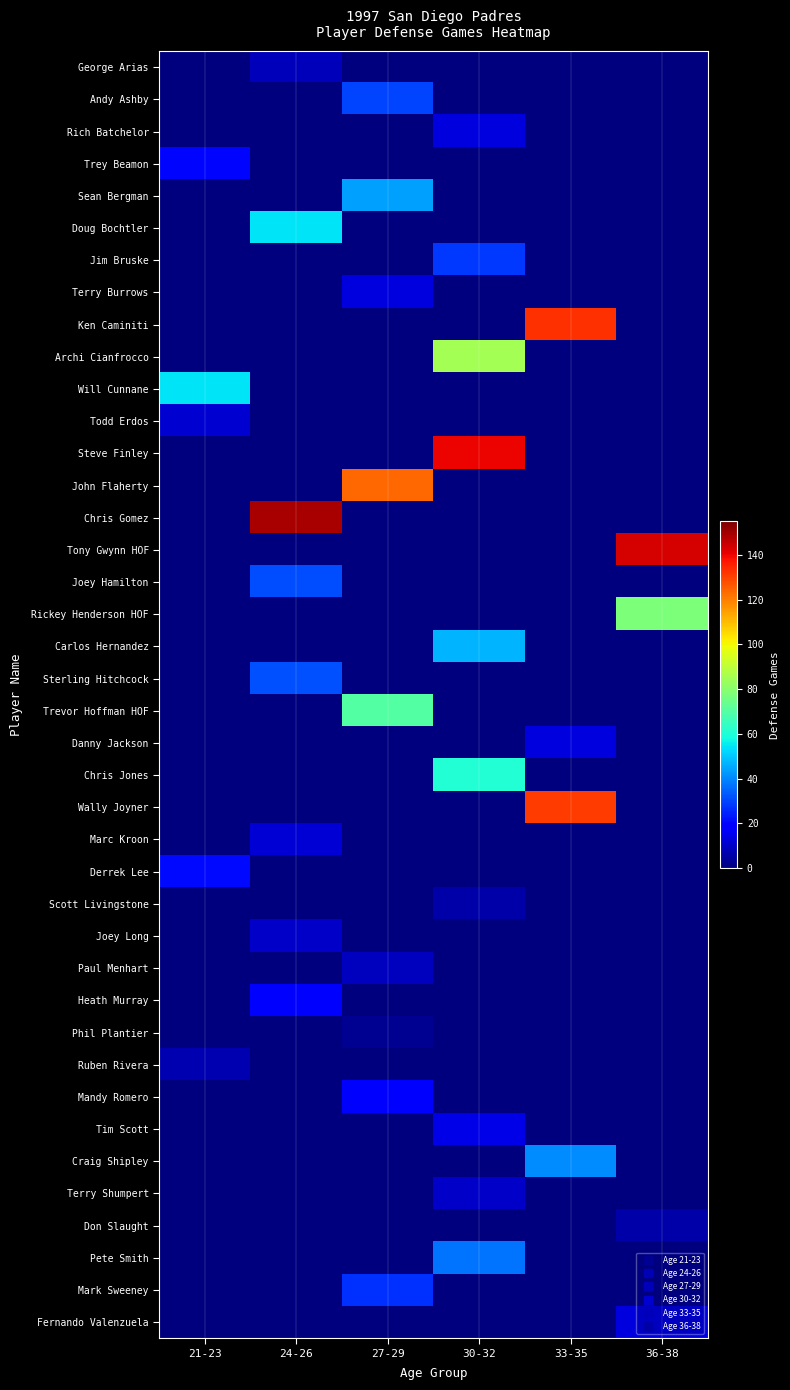

Reading right to left, what are all the values shown in this chart?

George Arias: 36-38=0	33-35=0	30-32=0	27-29=0	24-26=8	21-23=0
Andy Ashby: 36-38=0	33-35=0	30-32=0	27-29=30	24-26=0	21-23=0
Rich Batchelor: 36-38=0	33-35=0	30-32=13	27-29=0	24-26=0	21-23=0
Trey Beamon: 36-38=0	33-35=0	30-32=0	27-29=0	24-26=0	21-23=20
Sean Bergman: 36-38=0	33-35=0	30-32=0	27-29=44	24-26=0	21-23=0
Doug Bochtler: 36-38=0	33-35=0	30-32=0	27-29=0	24-26=54	21-23=0
Jim Bruske: 36-38=0	33-35=0	30-32=28	27-29=0	24-26=0	21-23=0
Terry Burrows: 36-38=0	33-35=0	30-32=0	27-29=13	24-26=0	21-23=0
Ken Caminiti: 36-38=0	33-35=133	30-32=0	27-29=0	24-26=0	21-23=0
Archi Cianfrocco: 36-38=0	33-35=0	30-32=85	27-29=0	24-26=0	21-23=0
Will Cunnane: 36-38=0	33-35=0	30-32=0	27-29=0	24-26=0	21-23=54
Todd Erdos: 36-38=0	33-35=0	30-32=0	27-29=0	24-26=0	21-23=11
Steve Finley: 36-38=0	33-35=0	30-32=140	27-29=0	24-26=0	21-23=0
John Flaherty: 36-38=0	33-35=0	30-32=0	27-29=124	24-26=0	21-23=0
Chris Gomez: 36-38=0	33-35=0	30-32=0	27-29=0	24-26=149	21-23=0
Tony Gwynn HOF: 36-38=143	33-35=0	30-32=0	27-29=0	24-26=0	21-23=0
Joey Hamilton: 36-38=0	33-35=0	30-32=0	27-29=0	24-26=31	21-23=0
Rickey Henderson HOF: 36-38=78	33-35=0	30-32=0	27-29=0	24-26=0	21-23=0
Carlos Hernandez: 36-38=0	33-35=0	30-32=47	27-29=0	24-26=0	21-23=0
Sterling Hitchcock: 36-38=0	33-35=0	30-32=0	27-29=0	24-26=32	21-23=0
Trevor Hoffman HOF: 36-38=0	33-35=0	30-32=0	27-29=70	24-26=0	21-23=0
Danny Jackson: 36-38=0	33-35=13	30-32=0	27-29=0	24-26=0	21-23=0
Chris Jones: 36-38=0	33-35=0	30-32=61	27-29=0	24-26=0	21-23=0
Wally Joyner: 36-38=0	33-35=131	30-32=0	27-29=0	24-26=0	21-23=0
Marc Kroon: 36-38=0	33-35=0	30-32=0	27-29=0	24-26=12	21-23=0
Derrek Lee: 36-38=0	33-35=0	30-32=0	27-29=0	24-26=0	21-23=21
Scott Livingstone: 36-38=0	33-35=0	30-32=6	27-29=0	24-26=0	21-23=0
Joey Long: 36-38=0	33-35=0	30-32=0	27-29=0	24-26=10	21-23=0
Paul Menhart: 36-38=0	33-35=0	30-32=0	27-29=9	24-26=0	21-23=0
Heath Murray: 36-38=0	33-35=0	30-32=0	27-29=0	24-26=17	21-23=0
Phil Plantier: 36-38=0	33-35=0	30-32=0	27-29=3	24-26=0	21-23=0
Ruben Rivera: 36-38=0	33-35=0	30-32=0	27-29=0	24-26=0	21-23=7
Mandy Romero: 36-38=0	33-35=0	30-32=0	27-29=19	24-26=0	21-23=0
Tim Scott: 36-38=0	33-35=0	30-32=14	27-29=0	24-26=0	21-23=0
Craig Shipley: 36-38=0	33-35=41	30-32=0	27-29=0	24-26=0	21-23=0
Terry Shumpert: 36-38=0	33-35=0	30-32=10	27-29=0	24-26=0	21-23=0
Don Slaught: 36-38=6	33-35=0	30-32=0	27-29=0	24-26=0	21-23=0
Pete Smith: 36-38=0	33-35=0	30-32=37	27-29=0	24-26=0	21-23=0
Mark Sweeney: 36-38=0	33-35=0	30-32=0	27-29=27	24-26=0	21-23=0
Fernando Valenzuela: 36-38=13	33-35=0	30-32=0	27-29=0	24-26=0	21-23=0